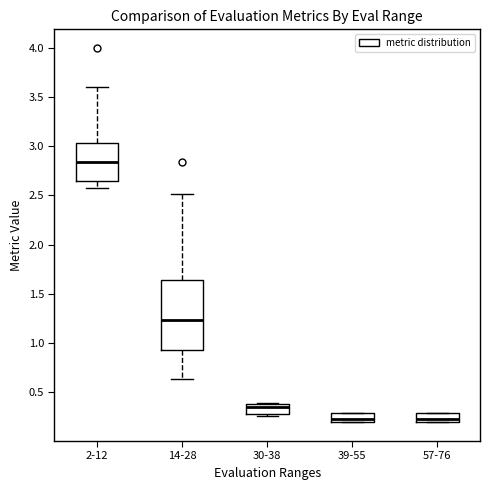

Where does the median line of the box for 30-38 sit on the y-axis? The values are not printed on the chart, so give them approximately, as read against the axis.

0.35